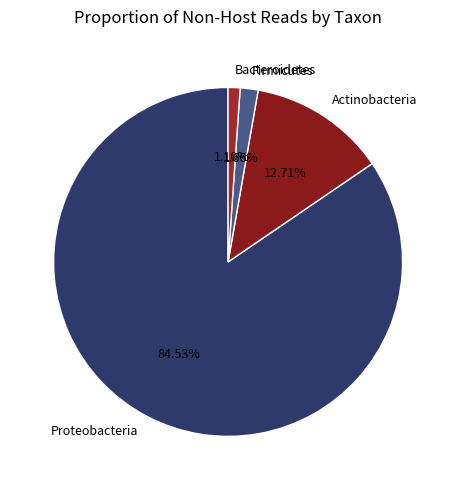

To the nearest percent, what percentage of the pie is Actinobacteria?

13%